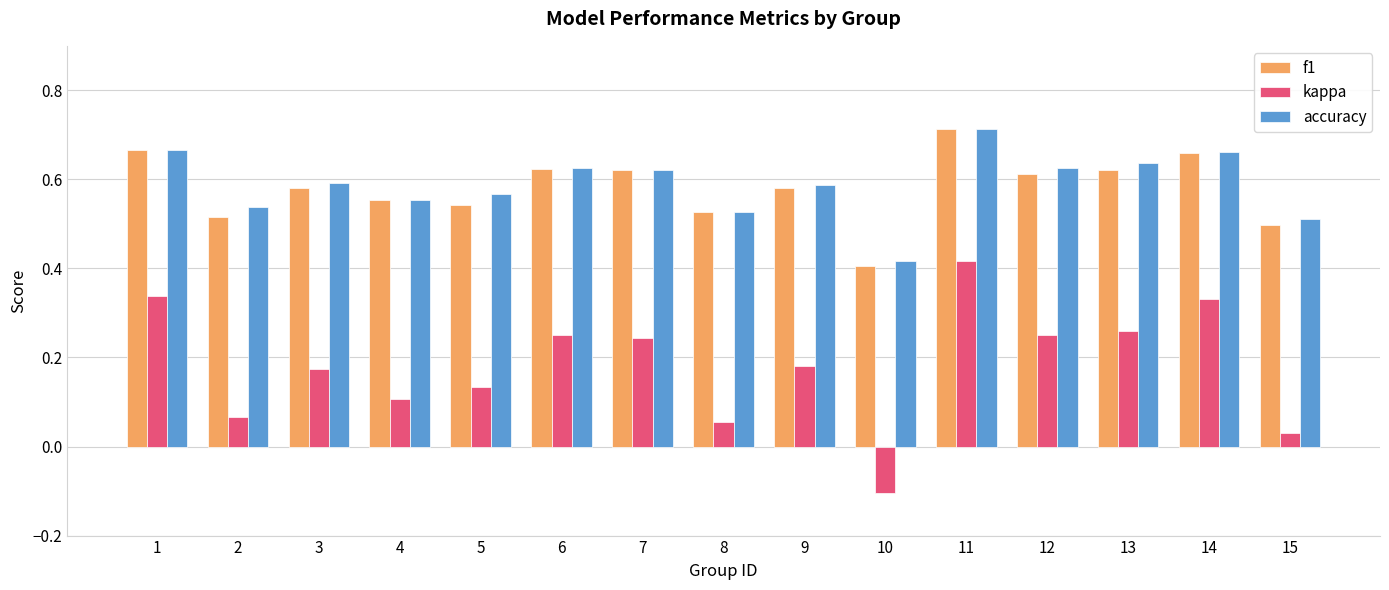

Which series has the widest spread of values?

kappa